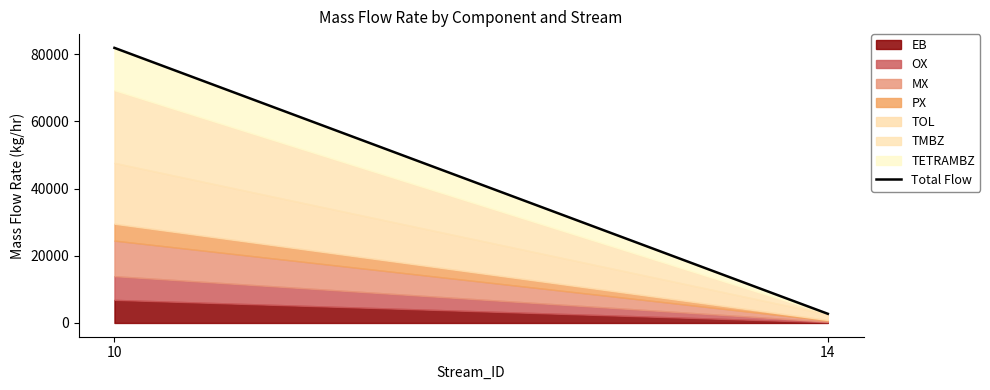

At which label is the value closest to 42297?

14